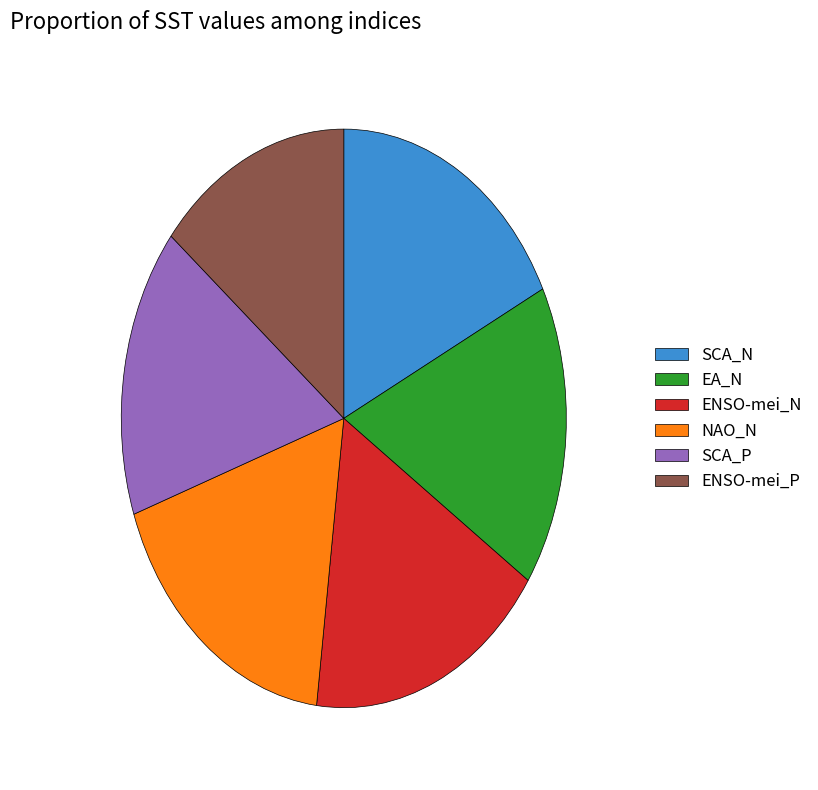

Does NAO_N represent more than half of the total?

No